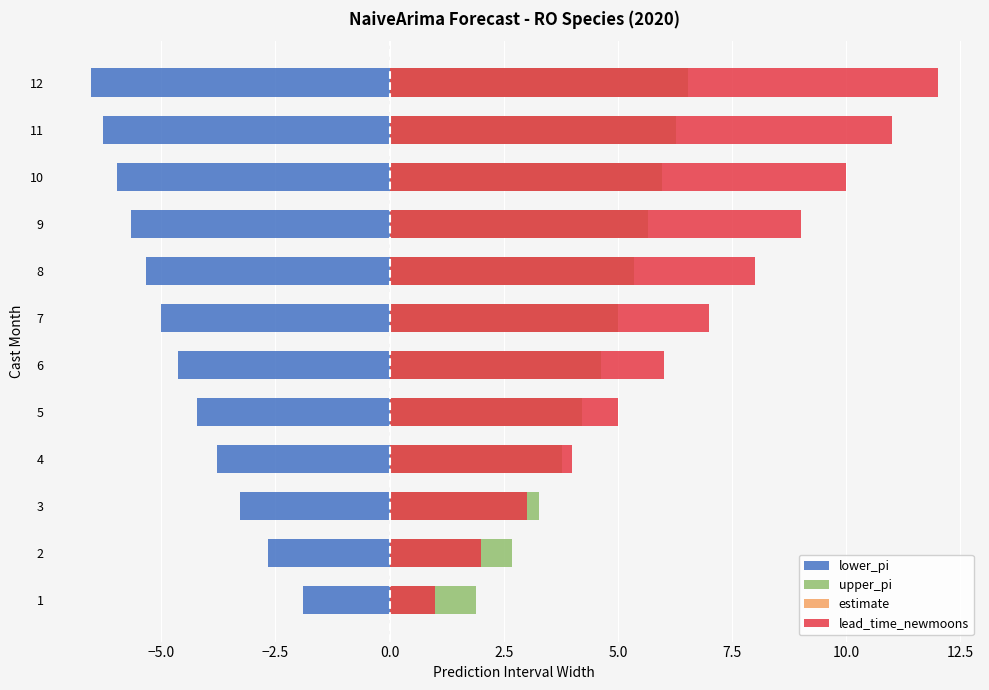

How many bars are there in total?

48